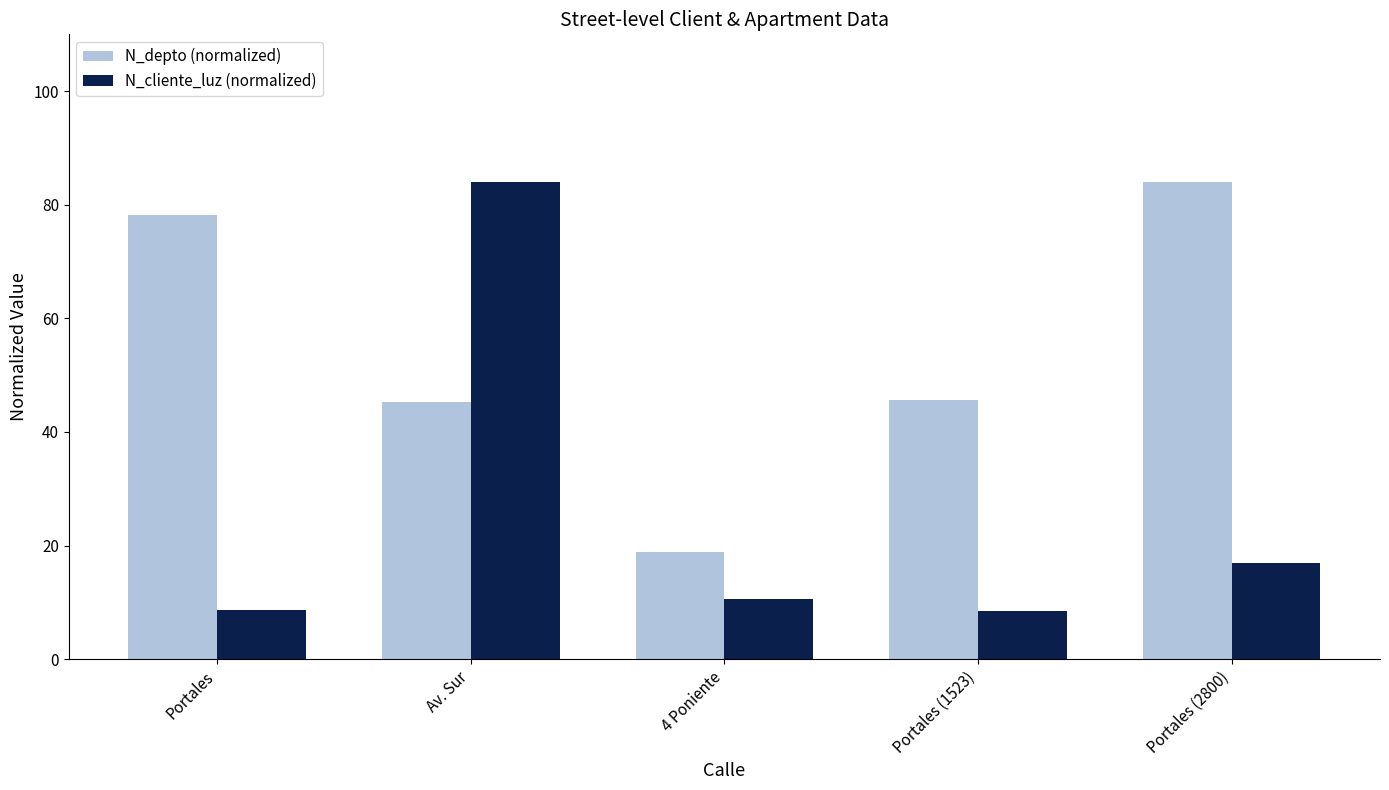

What is the value of the N_depto (normalized) bar at the 1st from the left?

78.2